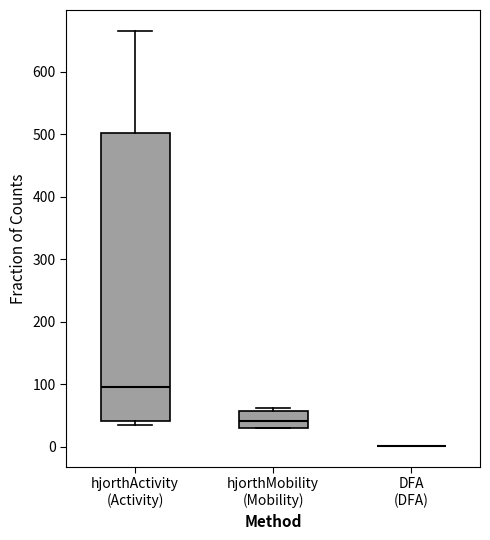

Reading left to right, read every box against the y-axis: the position of its median line, the range the box covers, and the ends of its whiskers. The values are not printed on the chart, so give them approximately, as read against the axis.

hjorthActivity (Activity): median 100, box 40 to 500, whiskers 40 (just below the box's lower edge) to 670
hjorthMobility (Mobility): median 40, box 30 to 60, whiskers 30 to 60 (just above the box's upper edge)
DFA (DFA): box collapsed to a line at 0, whiskers 0 to 0